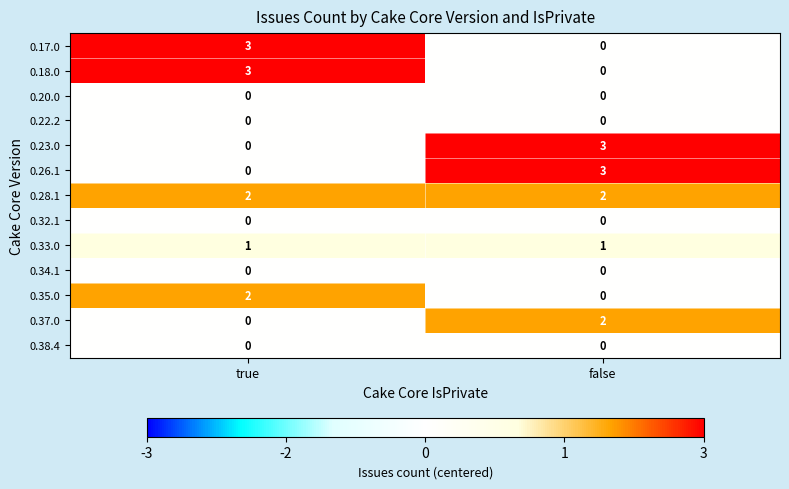

Rank the categories by 0.37.0 value from highest to lowest.

false, true